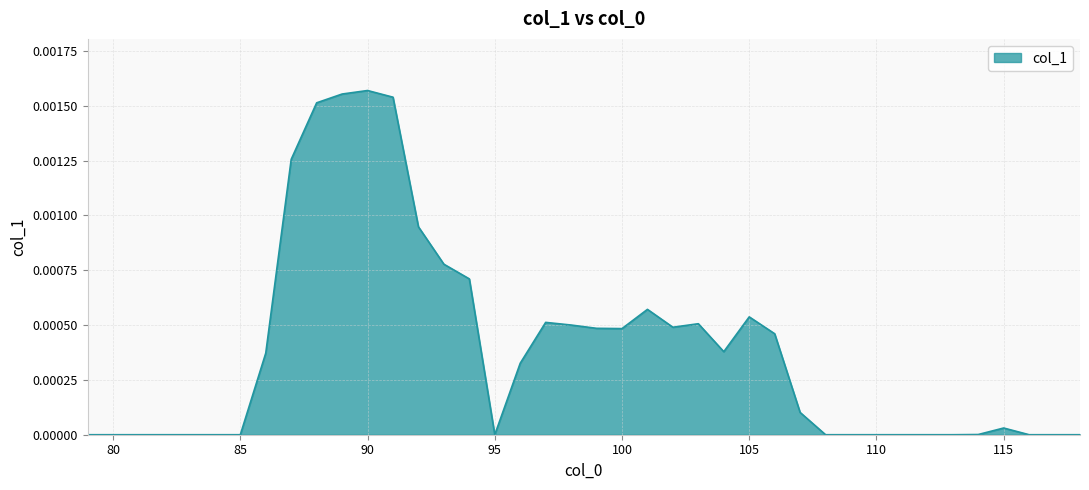

List the labels in order of value, largest first.

90, 89, 91, 88, 87, 92, 93, 94, 101, 105, 97, 103, 98, 102, 99, 100, 106, 104, 86, 96, 107, 115, 114, 79, 80, 81, 82, 83, 84, 85, 95, 108, 109, 110, 111, 112, 113, 116, 117, 118